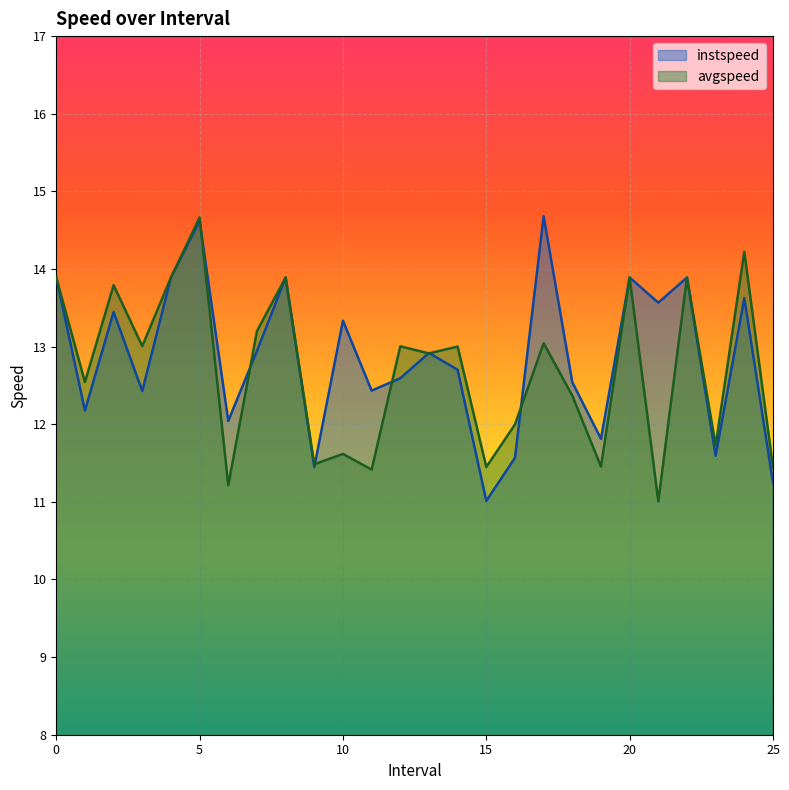

What are all the series names shown in the legend?

instspeed, avgspeed